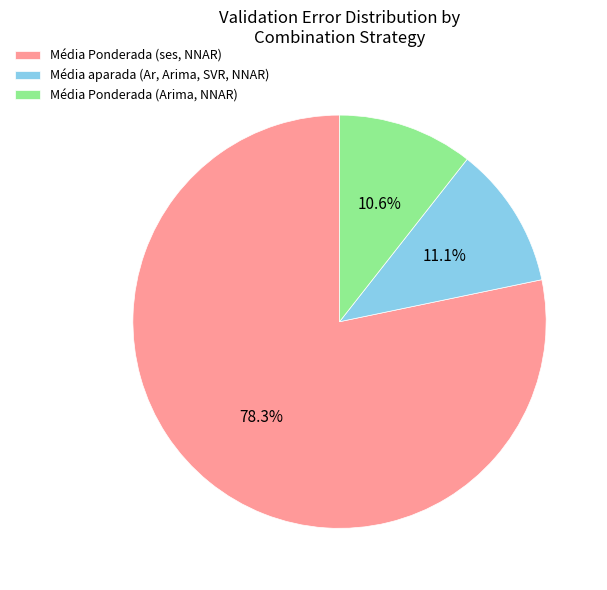

Which category has the smallest portion of the pie?

Média Ponderada (Arima, NNAR)